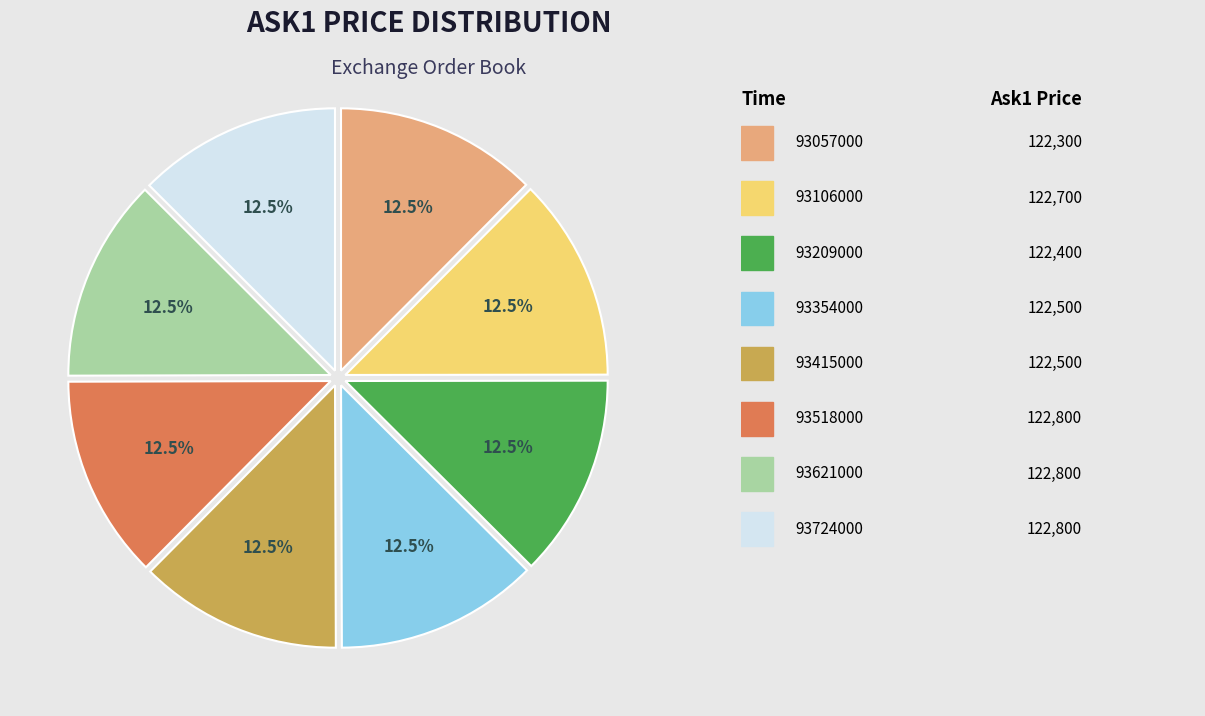

Count the number of slices in the pie.

8